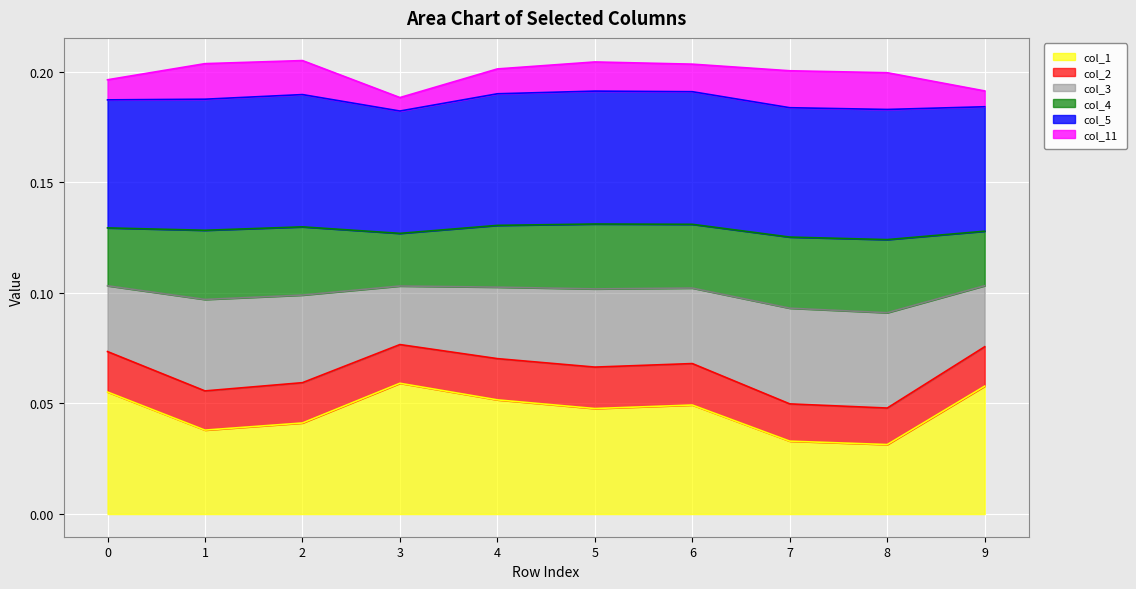

How many interior local valleys does the col_3 line series have?

3